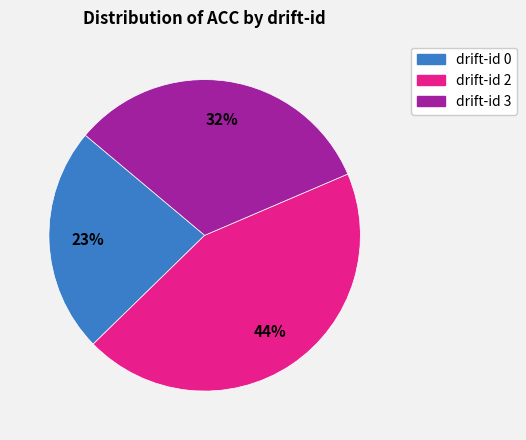

Does any single category account for the majority?

No